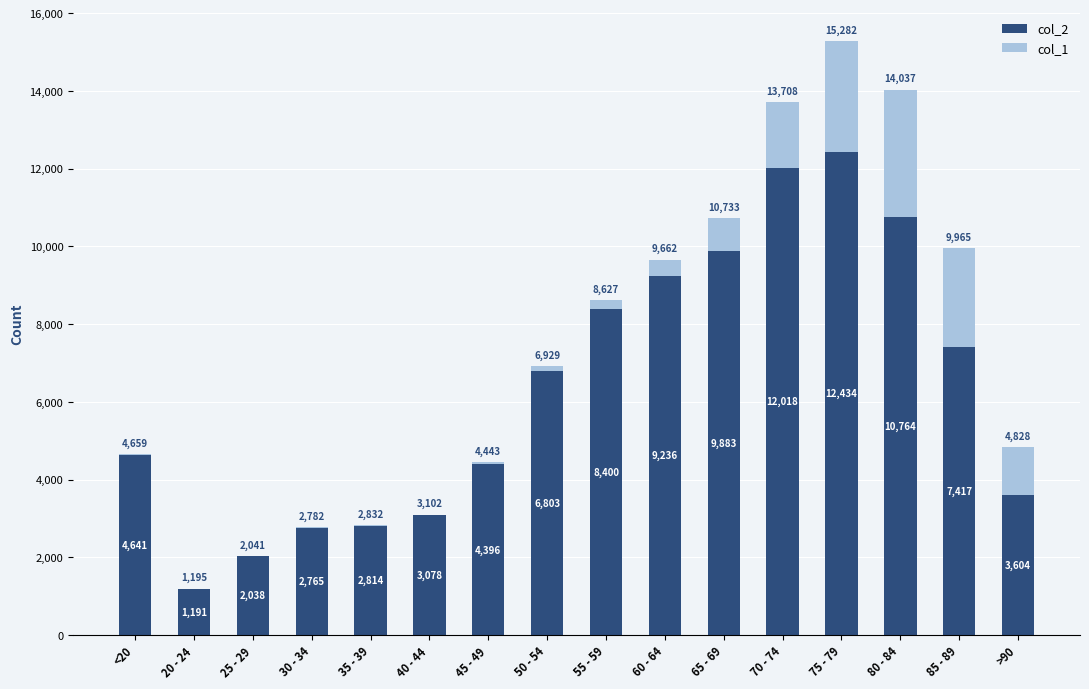

What is the approximate value of col_2 at 85 - 89, to the nearest 100?

7400